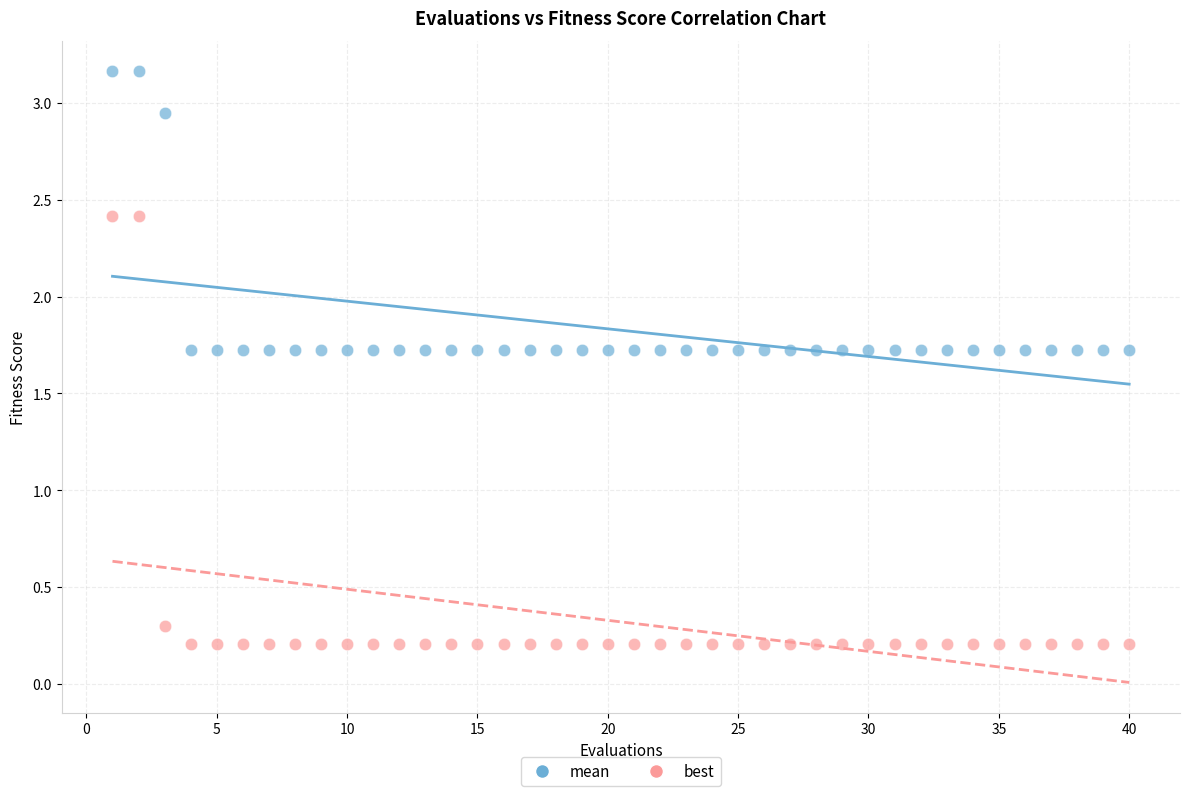

Across all data points, what is the range of X values (max minus min)?

39.0